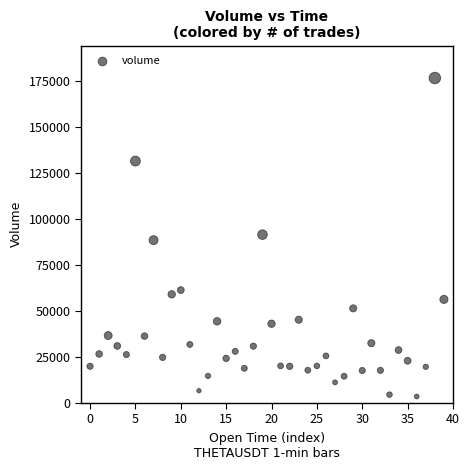

What is the range of Y values (max minus min)?

172893.5